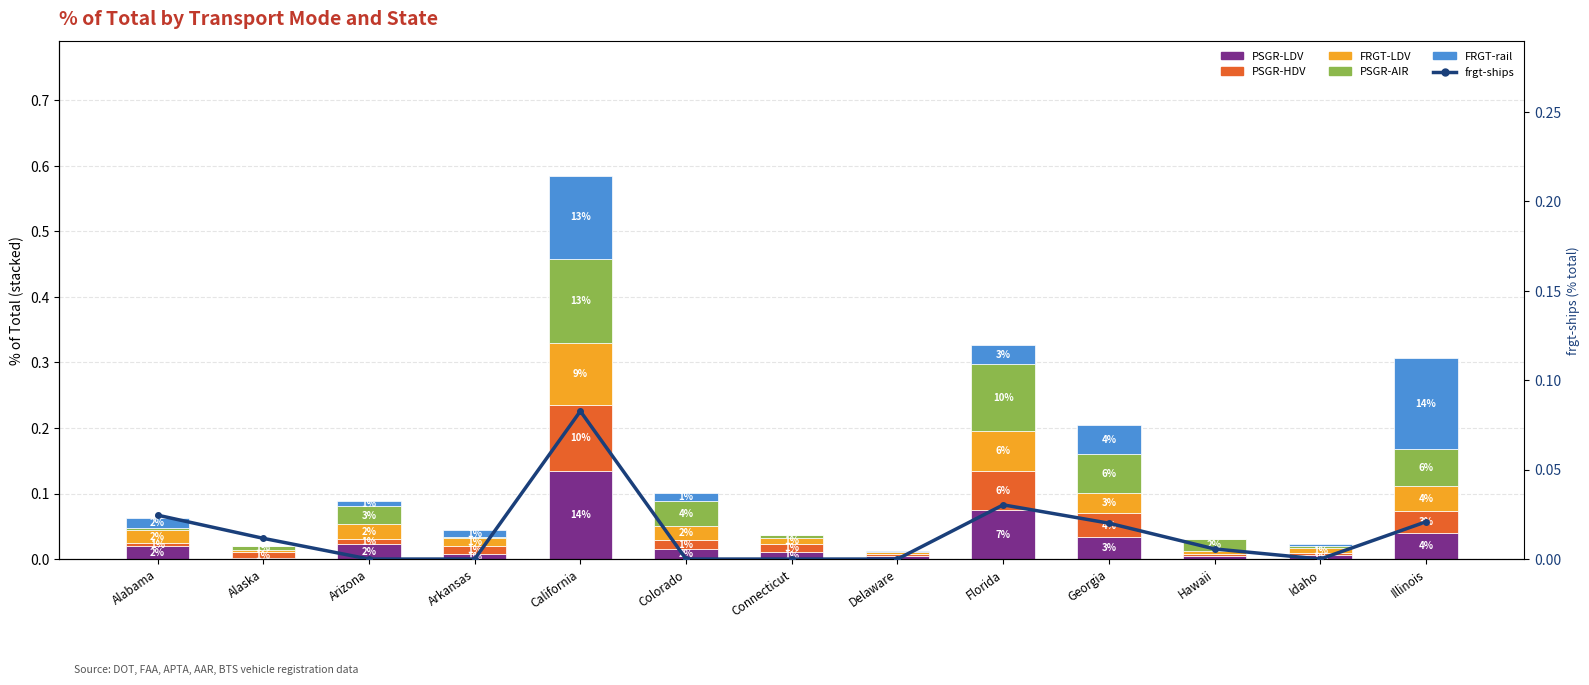

The PSGR-LDV series shows 0.0 at Idaho. True or false?

True